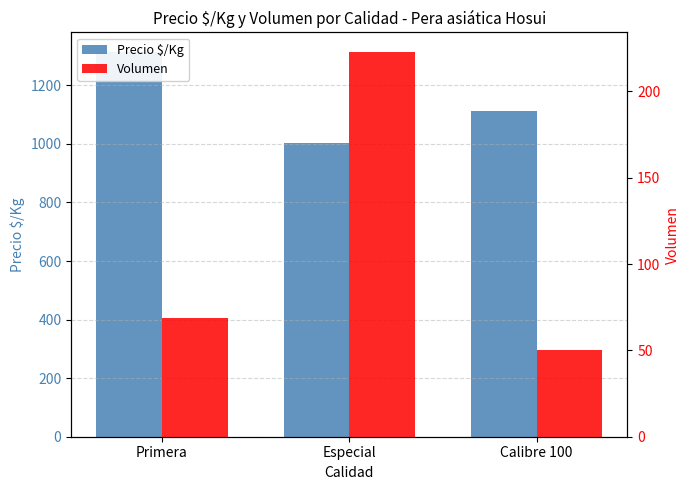

Which has a higher value, Especial or Primera?

Primera